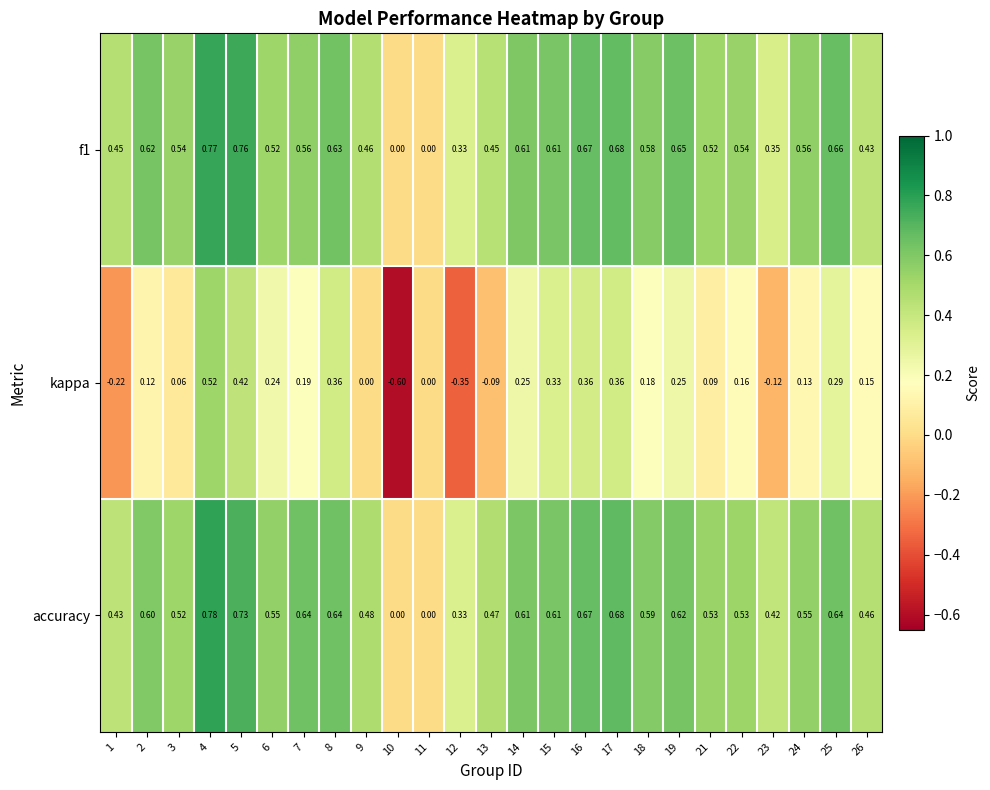

Between 9 and 22, which series saw the biggest shift?

kappa